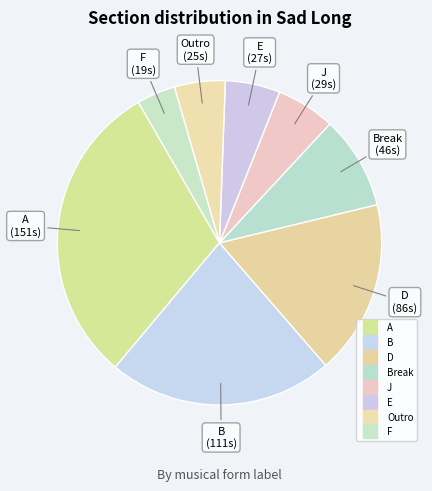

How many segments does this pie chart have?

8